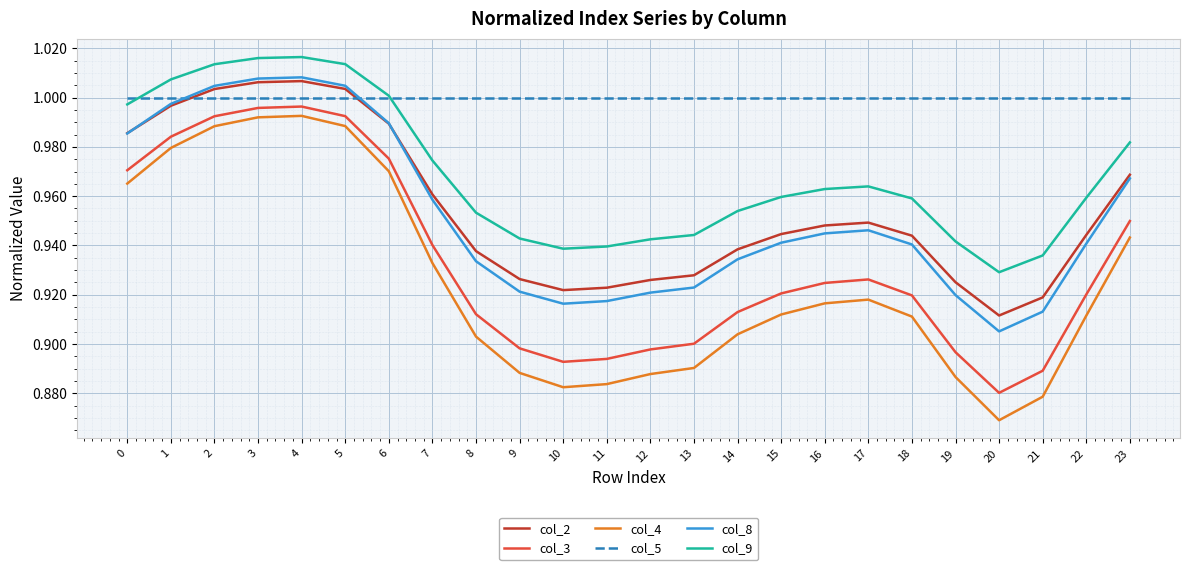

The col_5 series shows 1.0 at 6. True or false?

True